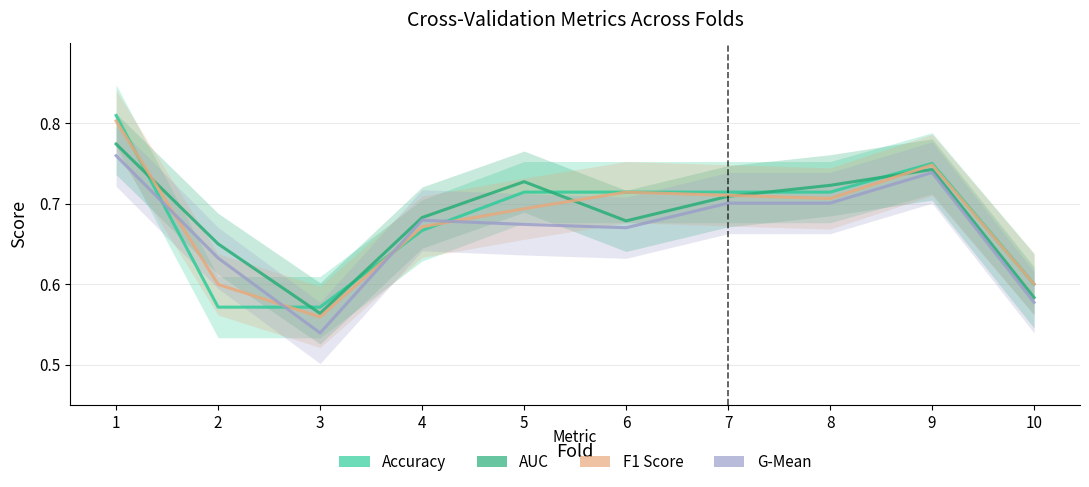

Is it true that AUC equals 0.4 at 5?

False